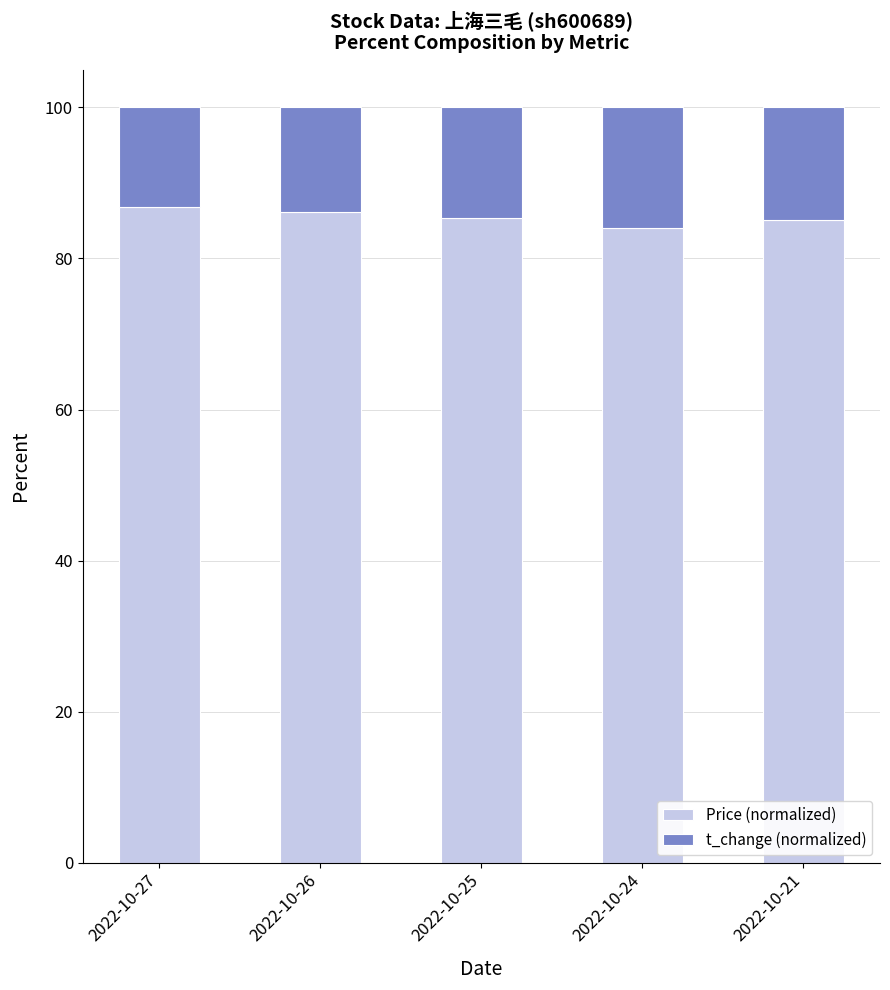

What is the total value across all series at 2022-10-24?

100.0